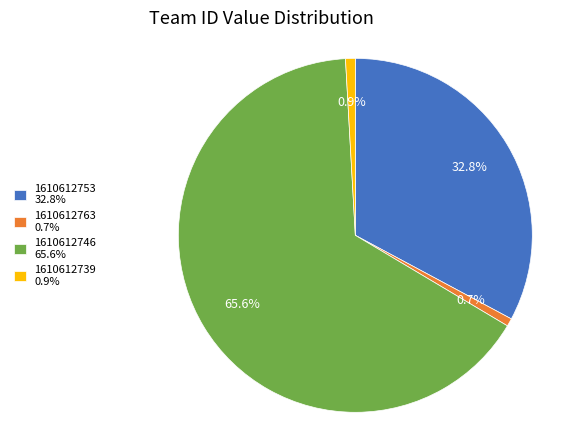

True or false: 1610612739 accounts for 1% of the total.

True